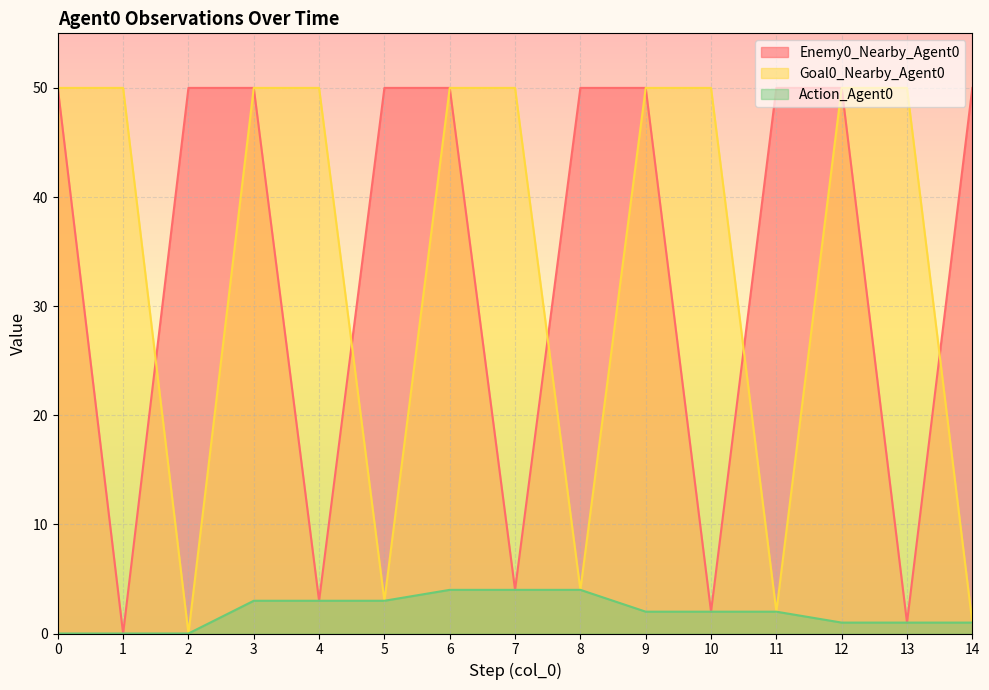

Reading right to left, what are all the values shown in this chart?

Enemy0_Nearby_Agent0: 50	1	50	50	2	50	50	4	50	50	3	50	50	0	50
Goal0_Nearby_Agent0: 1	50	50	2	50	50	4	50	50	3	50	50	0	50	50
Action_Agent0: 1	1	1	2	2	2	4	4	4	3	3	3	0	0	0